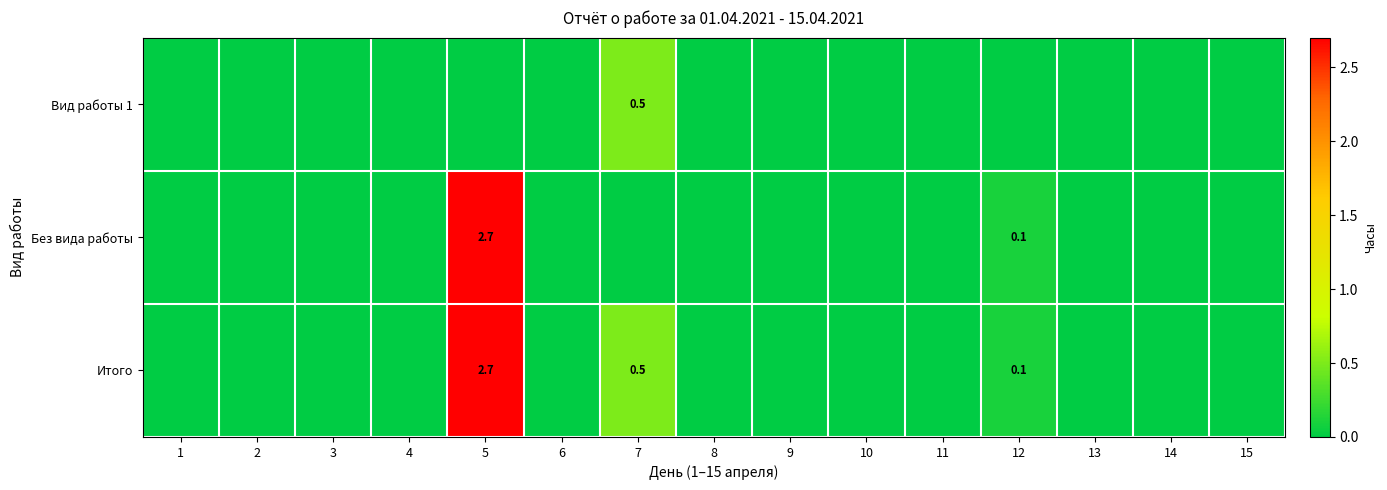

The value of Вид работы 1 at 7 is 0.5. True or false?

True